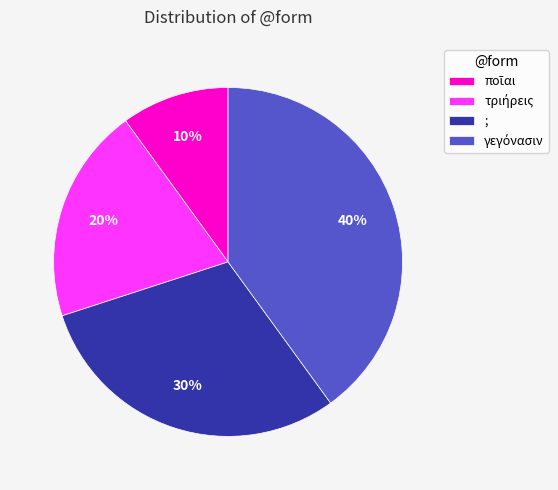

To the nearest percent, what percentage of the pie is ;?

30%